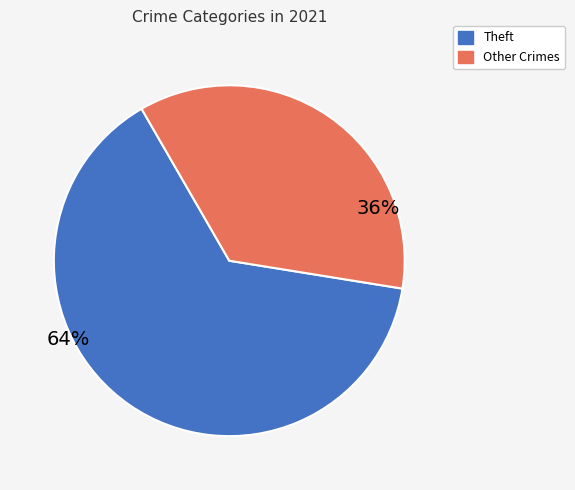

To the nearest percent, what is the difference between the largest and smallest slice percentages?

28%